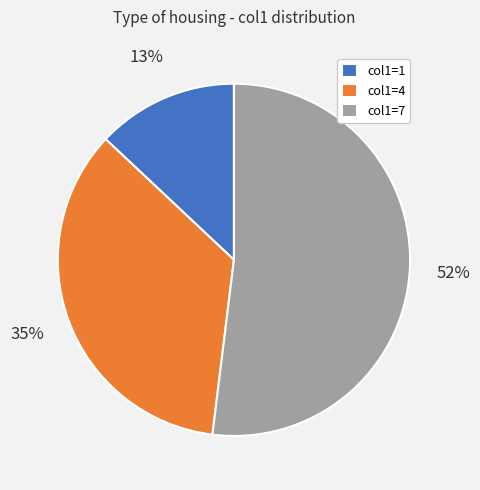

Combined, do col1=4 and col1=7 account for over 50%?

Yes